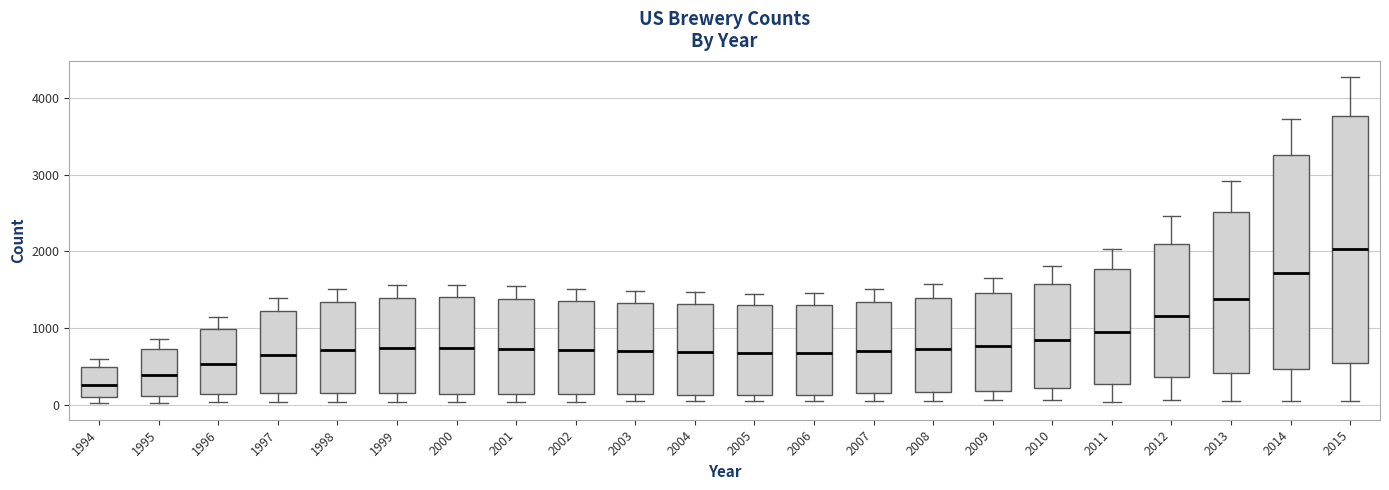

Which box has the highest median line?

2015